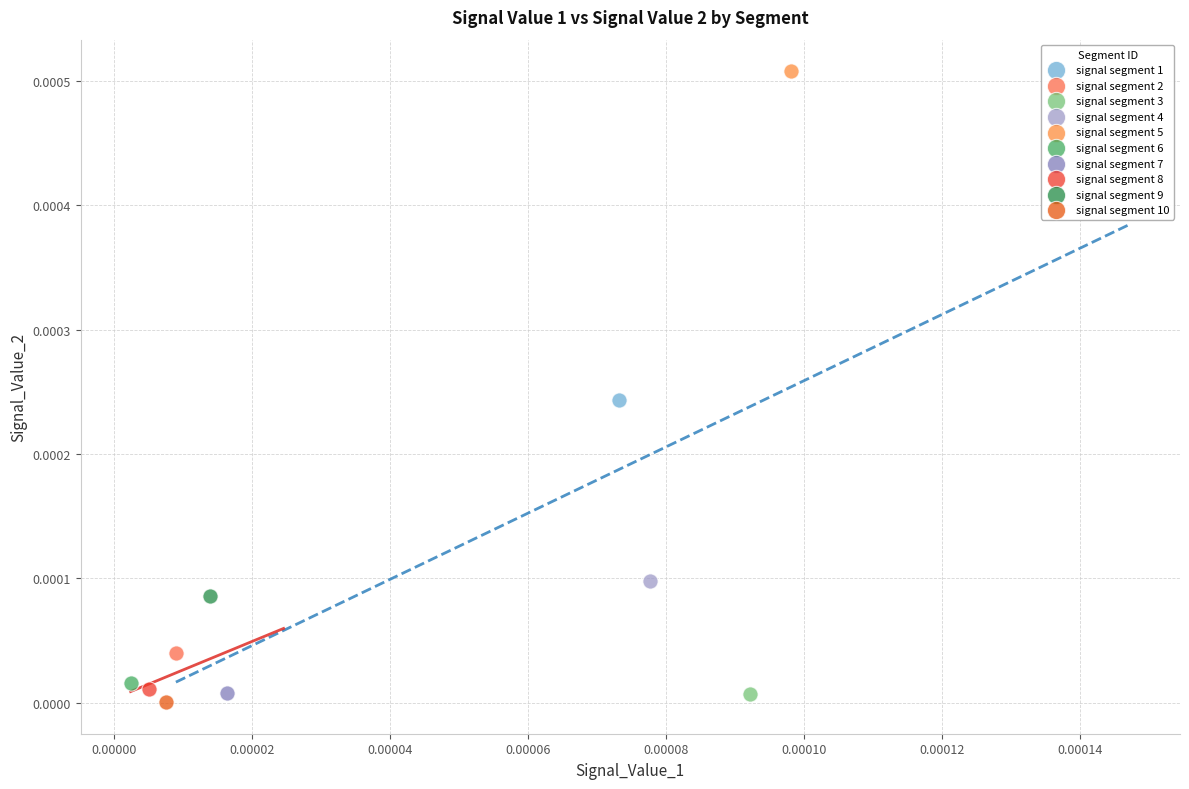

What are all the series names shown in the legend?

signal segment 1, signal segment 2, signal segment 3, signal segment 4, signal segment 5, signal segment 6, signal segment 7, signal segment 8, signal segment 9, signal segment 10